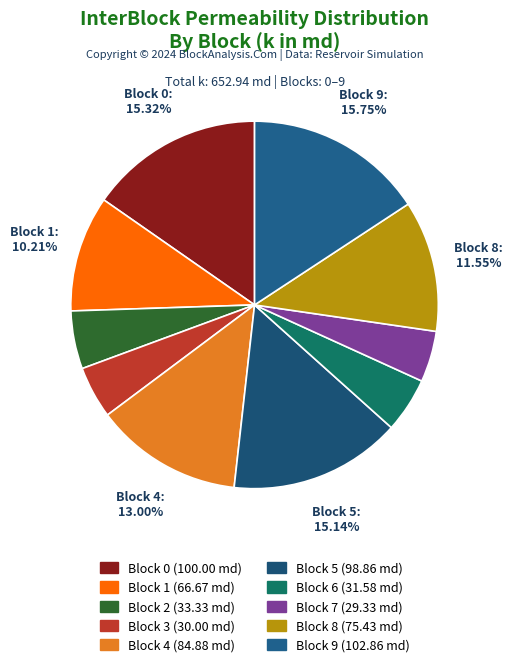

Does any single category account for the majority?

No